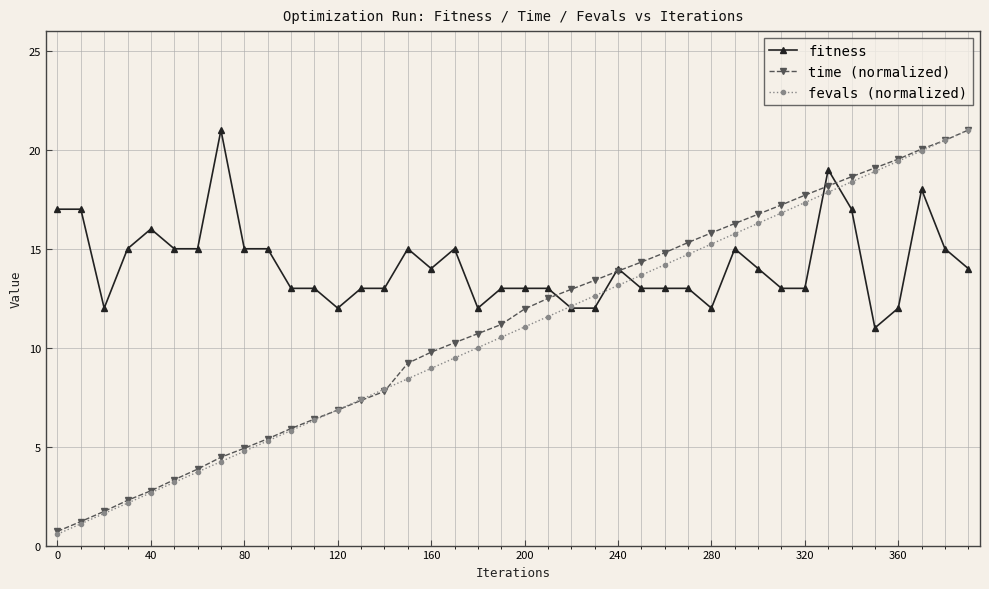

Which series has the largest range (max minus min)?

fevals (normalized)